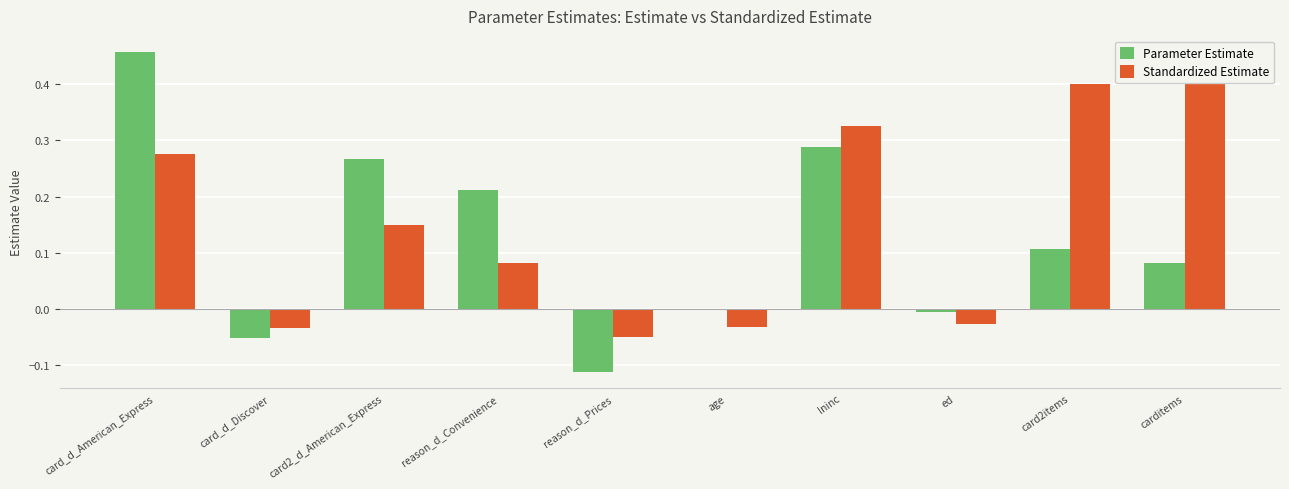

Rank the series by their average value, from highest to lowest.

Standardized Estimate, Parameter Estimate